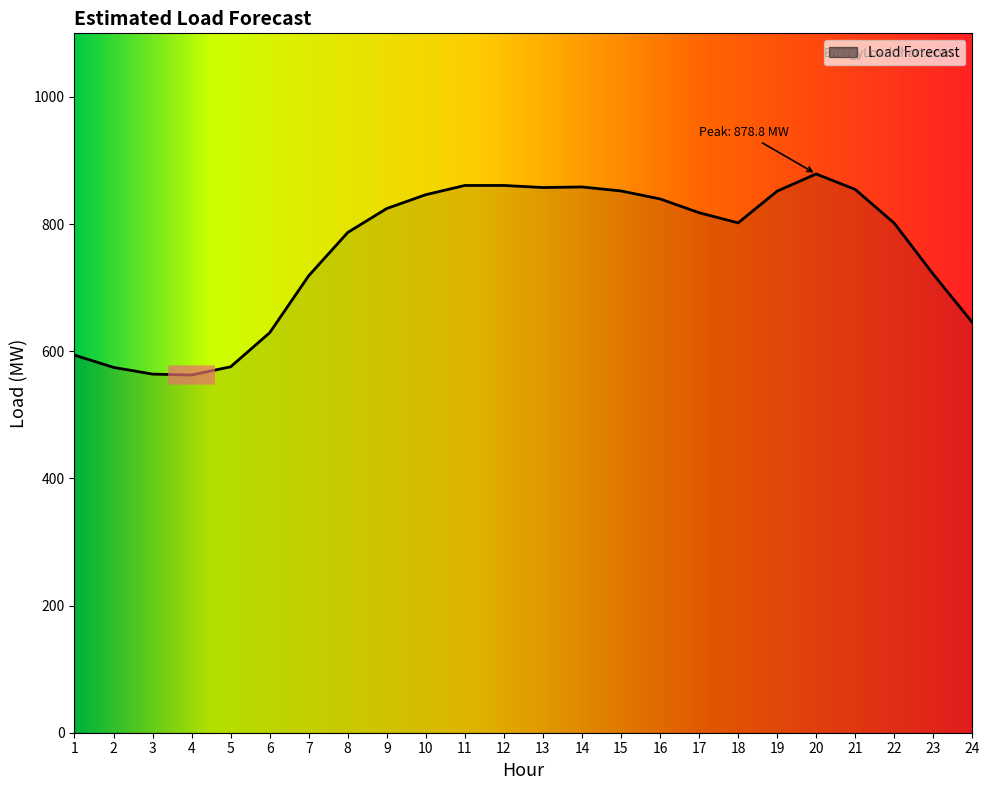

Is it true that the value at 20 is 1344.2?

False